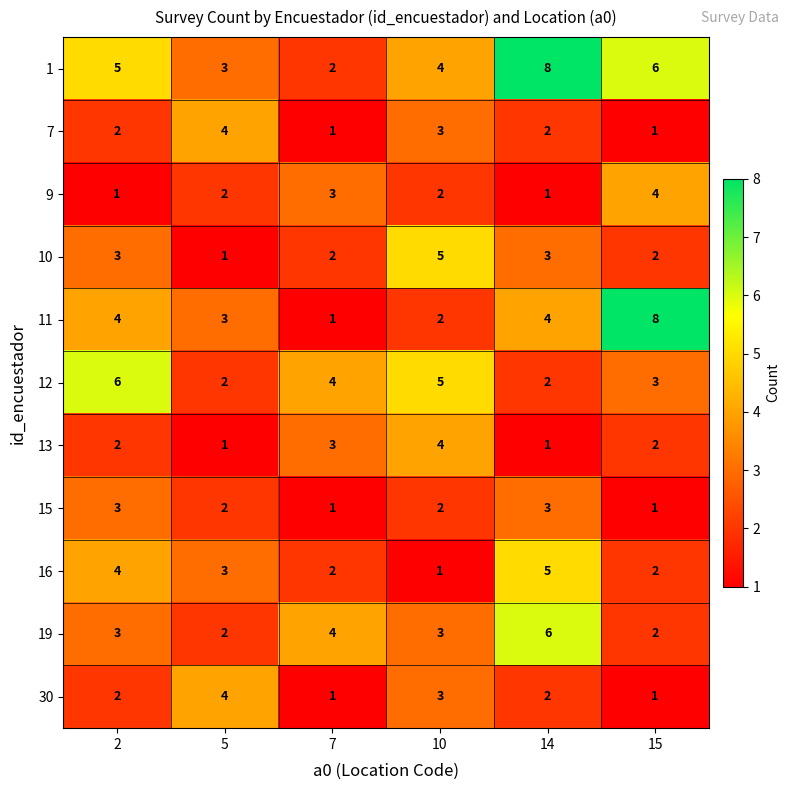

What is the total value across all series at 2?

35